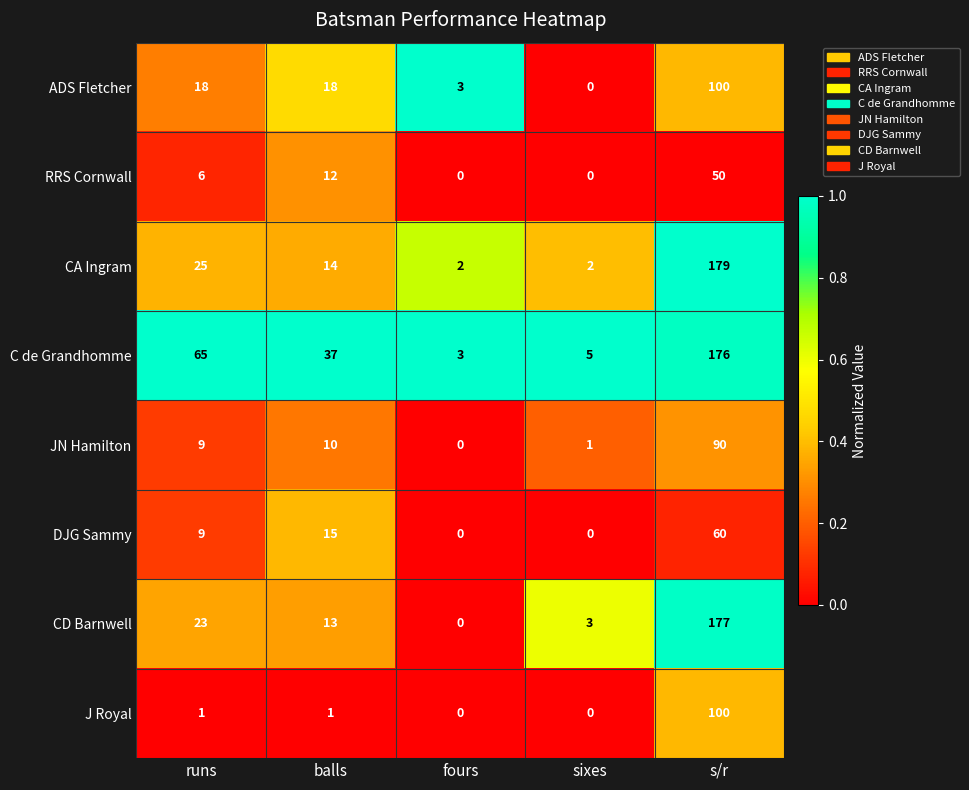

What is the sum of the CA Ingram values at balls and s/r?

193